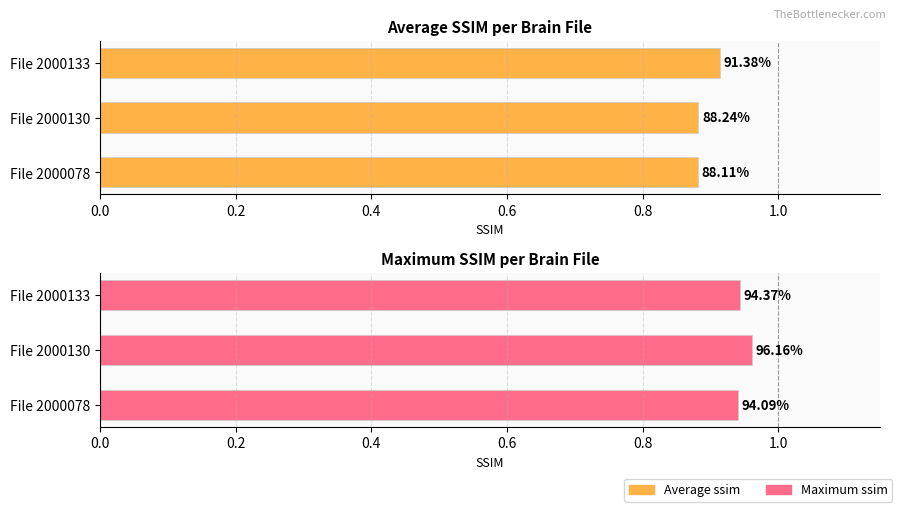

What are all the series names shown in the legend?

Average ssim, Maximum ssim